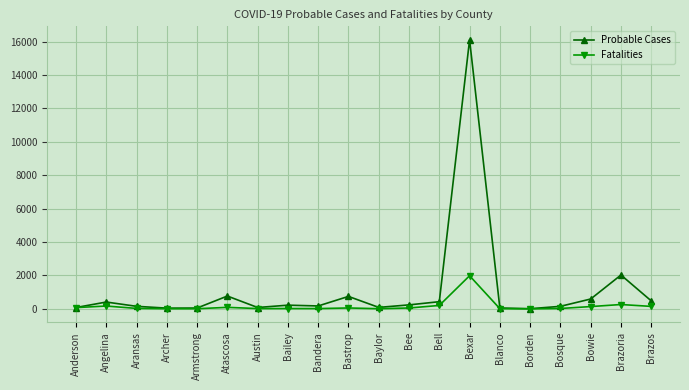

Where is Probable Cases nearest to the value 8056?

Brazoria